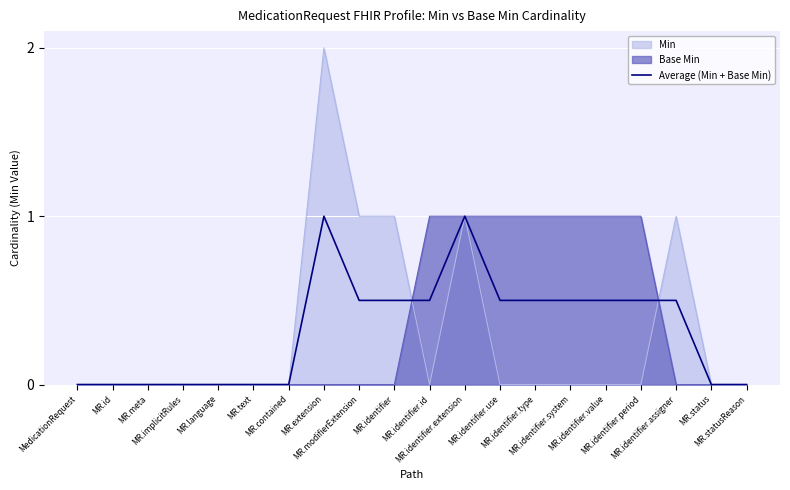

True or false: the data shows 0.1 at MR.identifier.id.

False